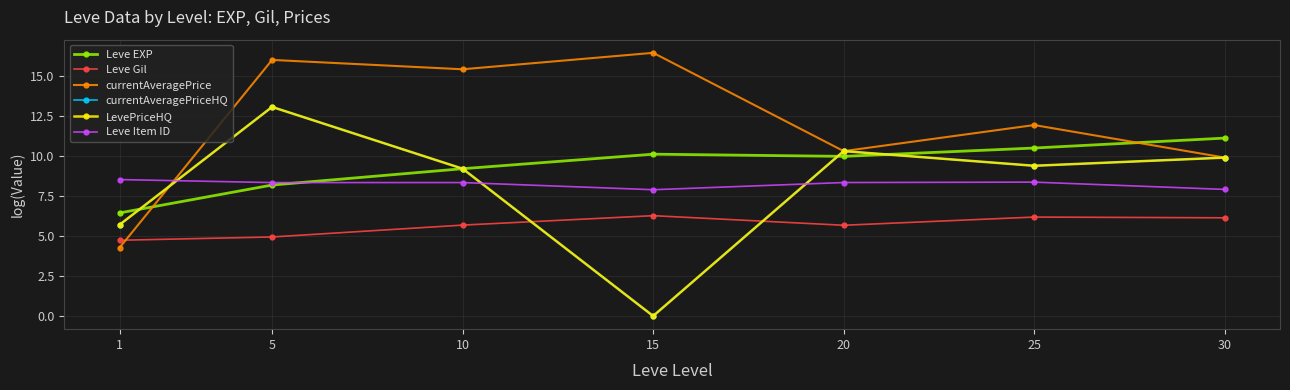

At 1, list the series in order from largest to smallest.

Leve Item ID, Leve EXP, currentAveragePriceHQ, LevePriceHQ, Leve Gil, currentAveragePrice